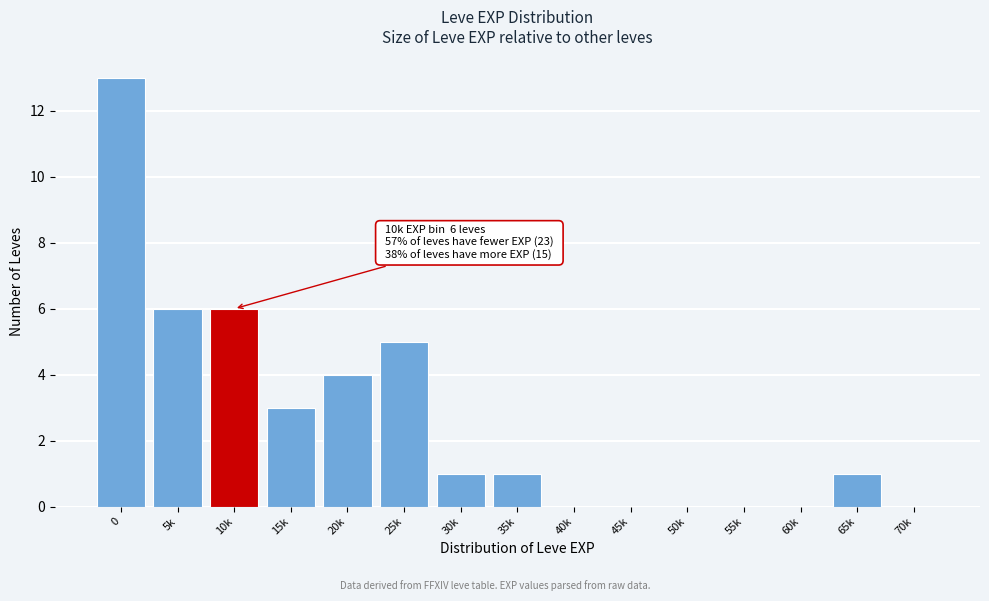

Reading left to right, transcribe all the data shown in this chart.

0=13	5k=6	10k=6	15k=3	20k=4	25k=5	30k=1	35k=1	40k=0	45k=0	50k=0	55k=0	60k=0	65k=1	70k=0